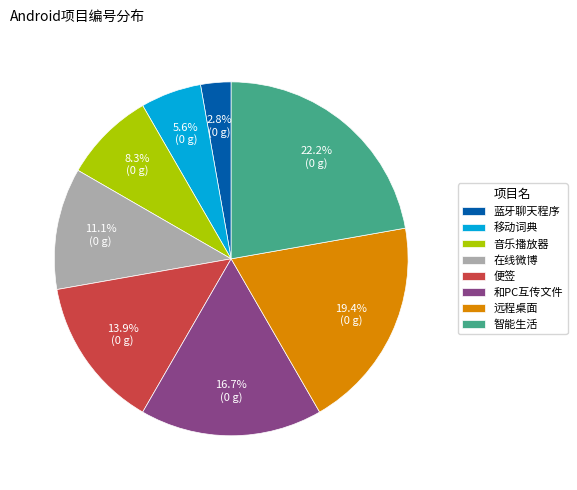

Is it true that 智能生活 is 22% of the pie?

True